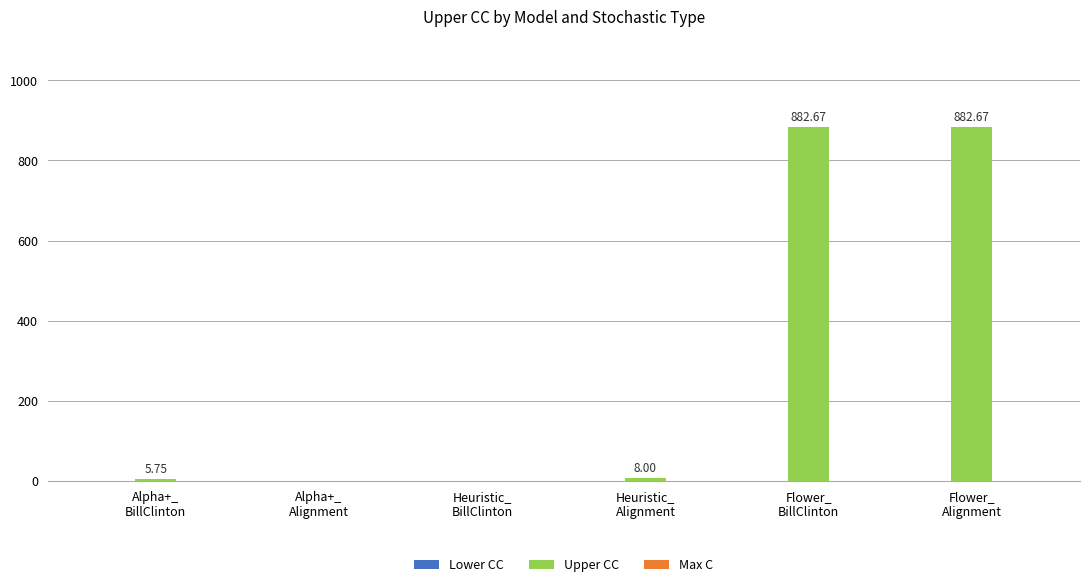

What is the sum of all values?

1779.1